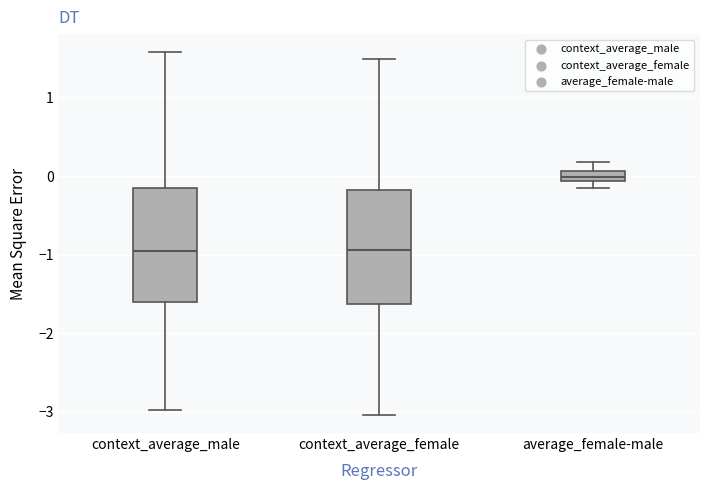

Where does the median line of the box for average_female-male sit on the y-axis? The values are not printed on the chart, so give them approximately, as read against the axis.

0.0